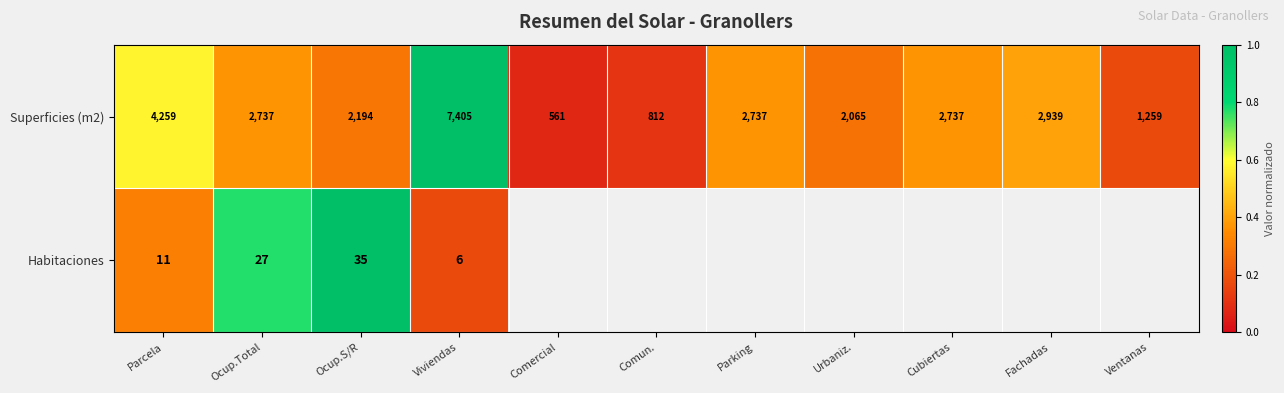

How many categories are shown in the chart?

11